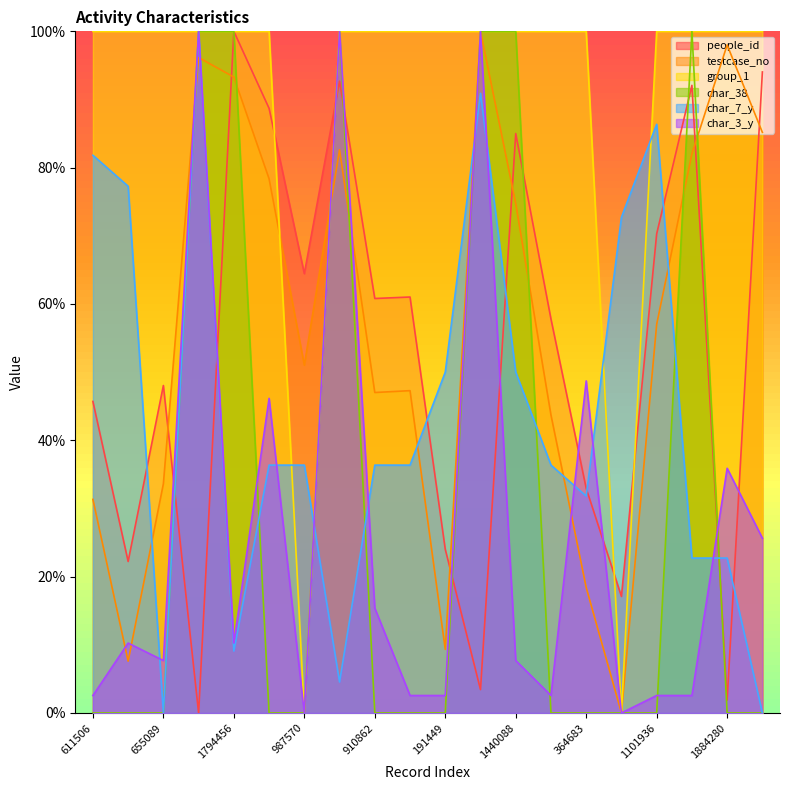

Which series has the largest total across all categories?

group_1